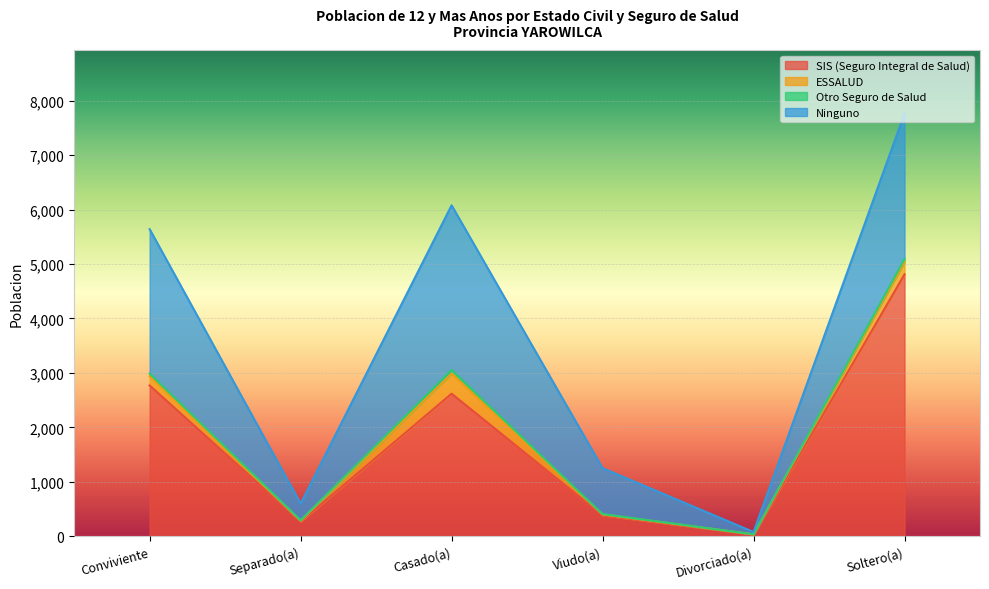

What is the label of the 2nd point from the right?

Divorciado(a)